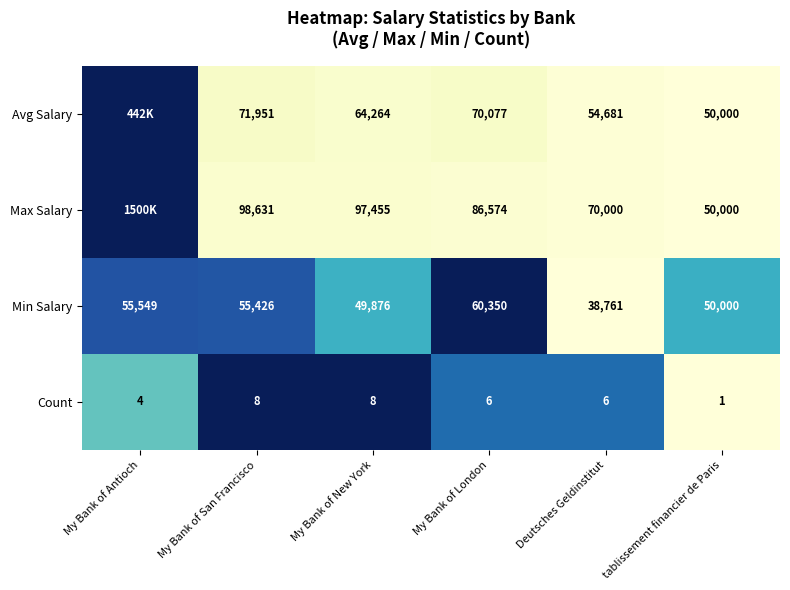

Rank the categories by Min Salary value from lowest to highest.

Deutsches Geldinstitut, My Bank of New York, tablissement financier de Paris, My Bank of San Francisco, My Bank of Antioch, My Bank of London